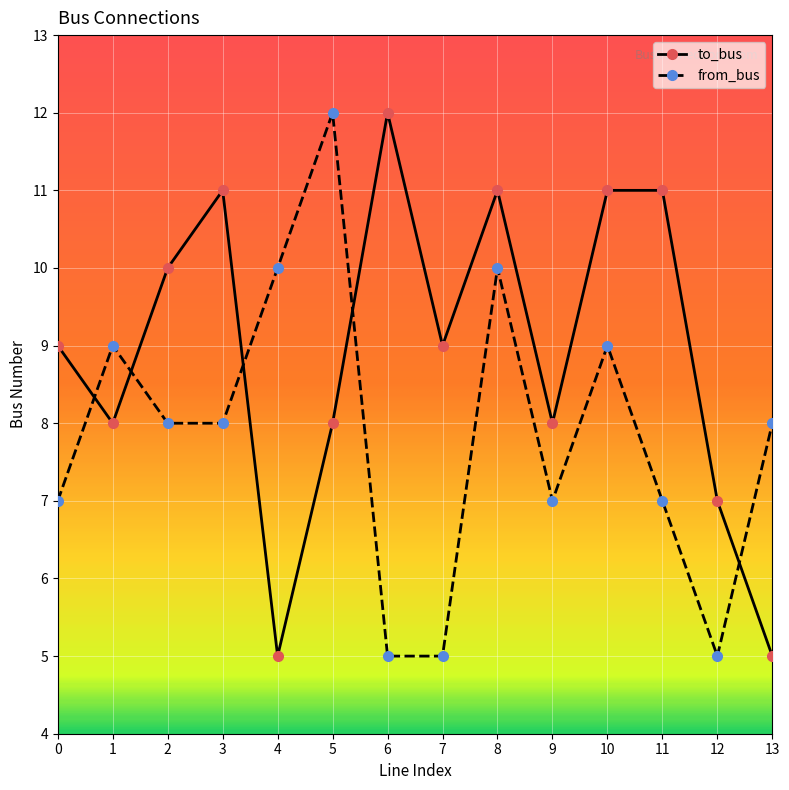

How many interior local valleys does the to_bus series have?

4